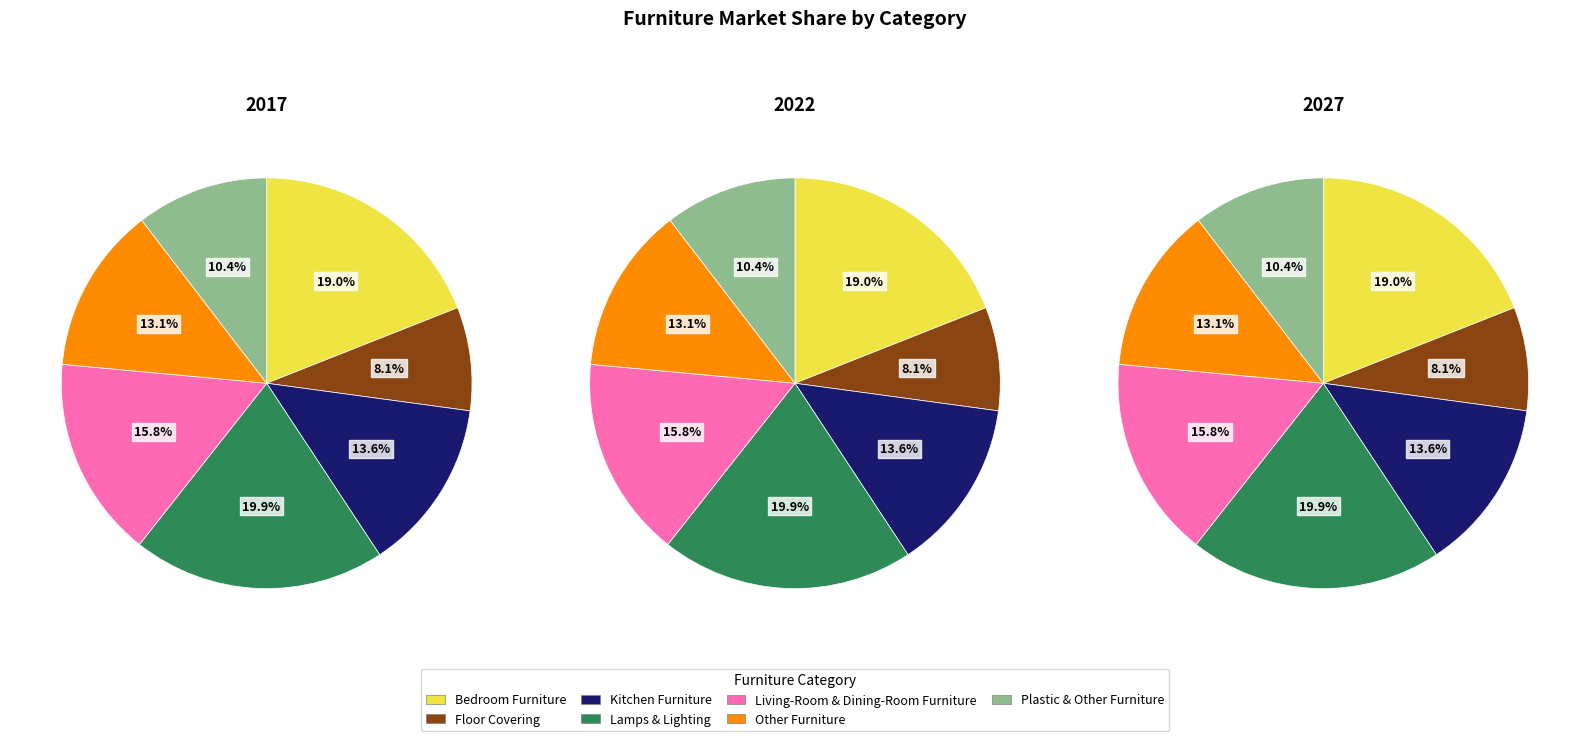

Is there any slice that represents more than half of the pie?

No